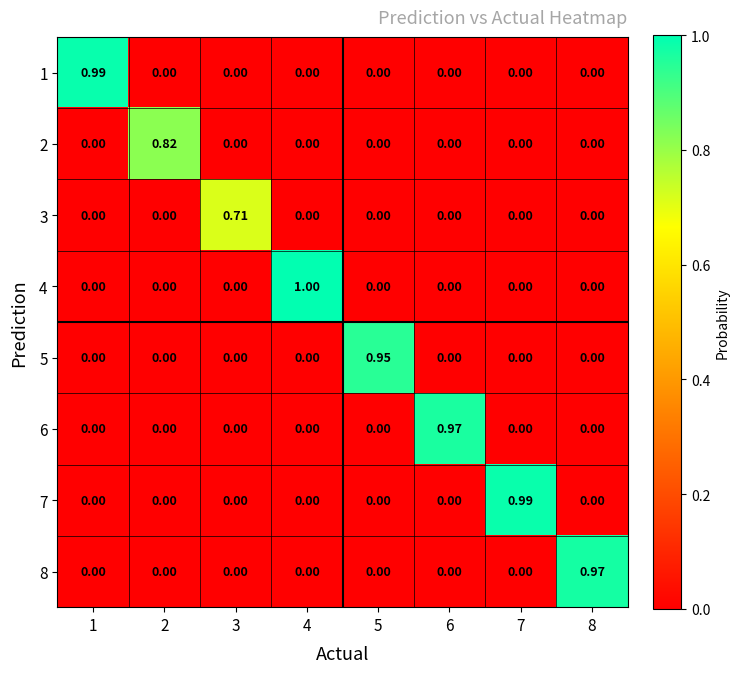

At which category is the sum across all series the highest?

4